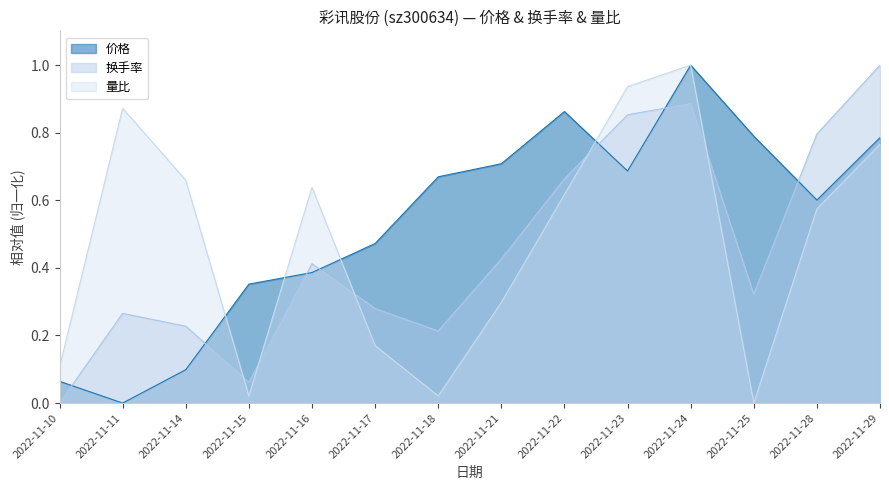

What is the maximum value shown in the chart?

1.0